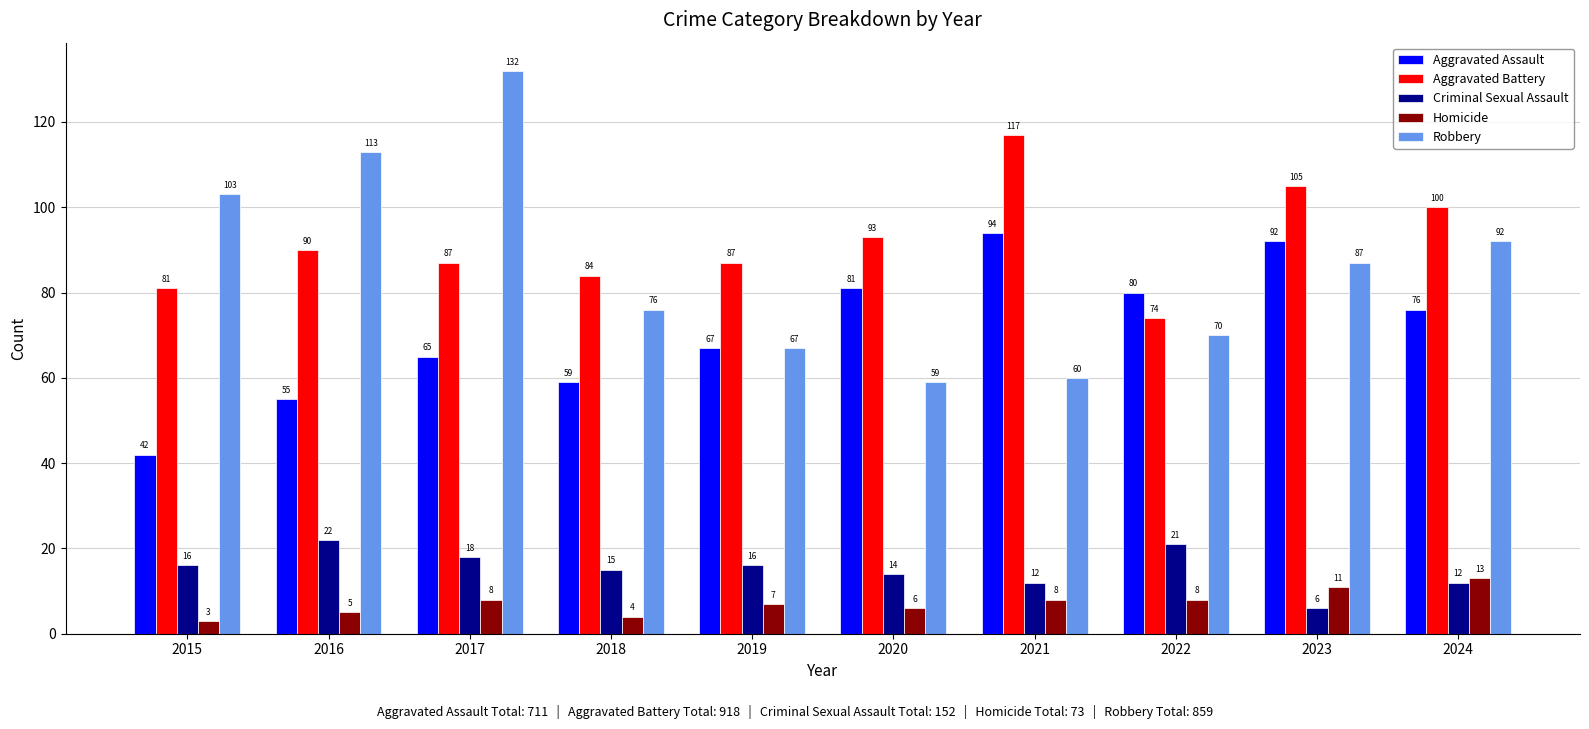

How many bars are there in total?

50